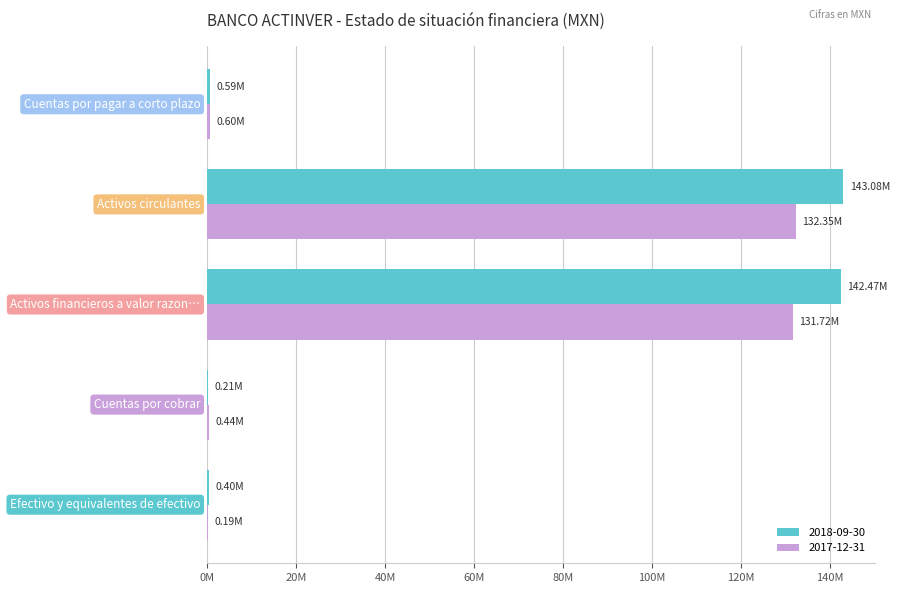

What are all the series names shown in the legend?

2018-09-30, 2017-12-31